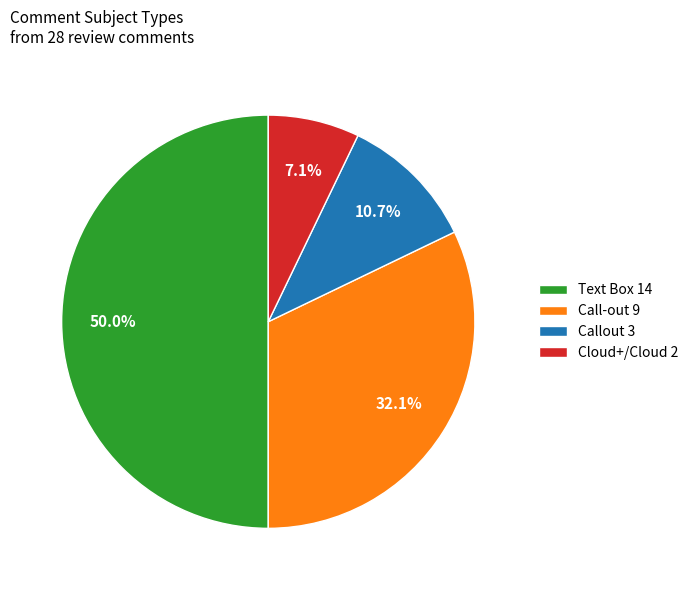

Do Call-out 9 and Cloud+/Cloud 2 together represent more than half of the pie?

No